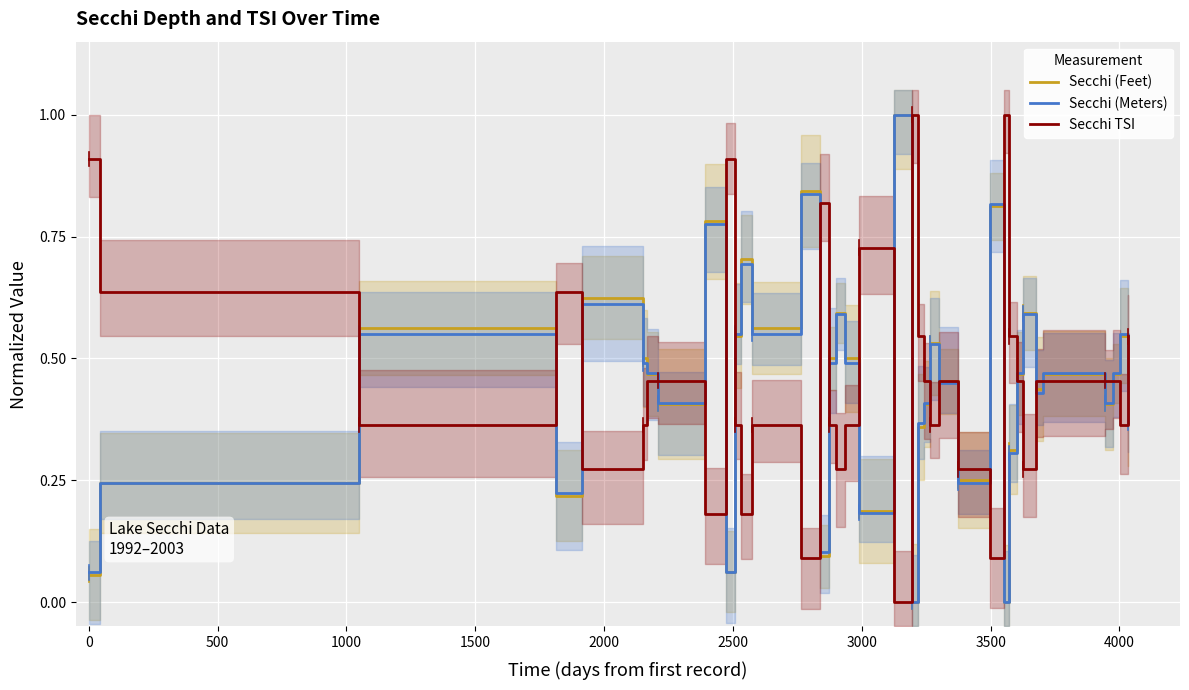

Is it true that Secchi (Meters) equals 0.2 at 2500?

False